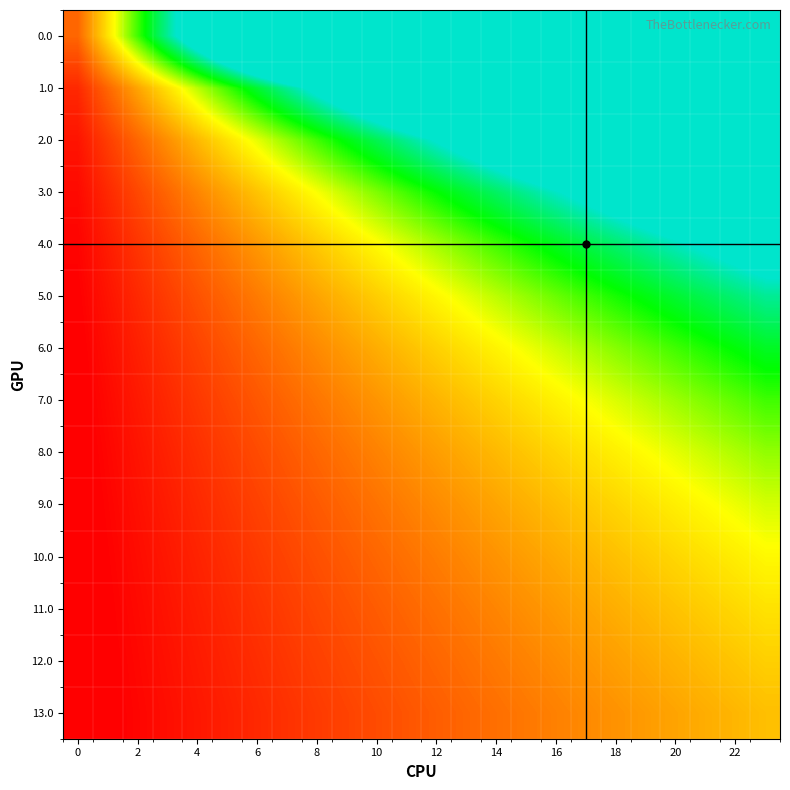

What is the maximum value shown in the chart?

14.0